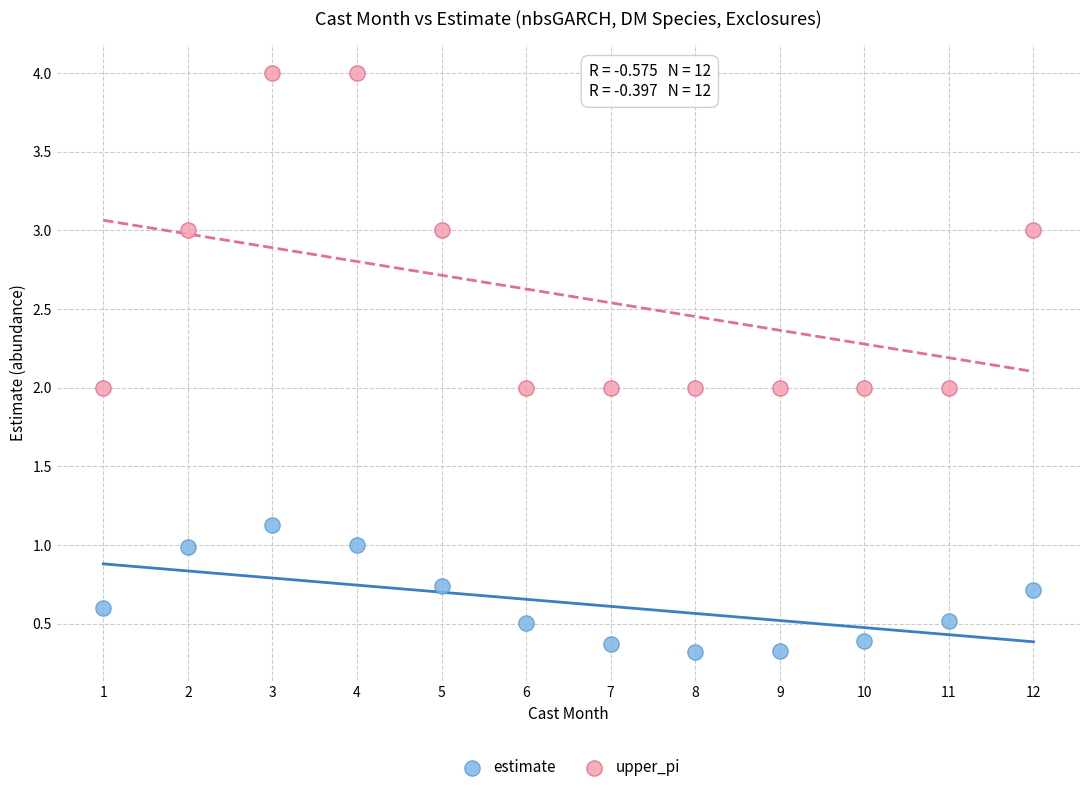

Which series contains the highest Y value?

upper_pi